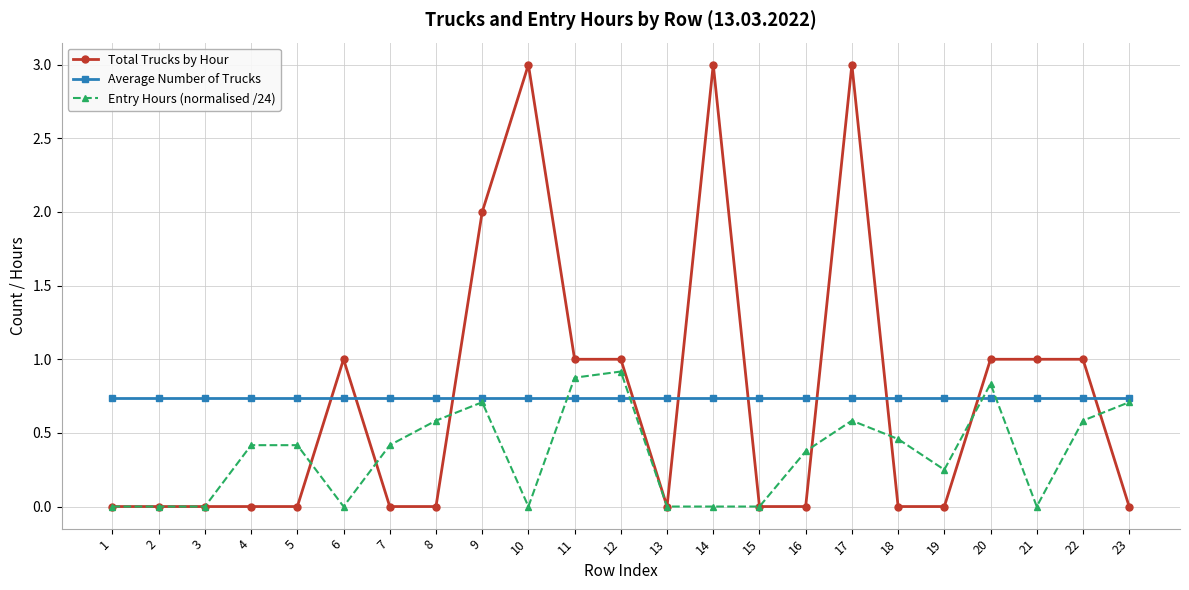

What is the total value across all series at 12?

2.7